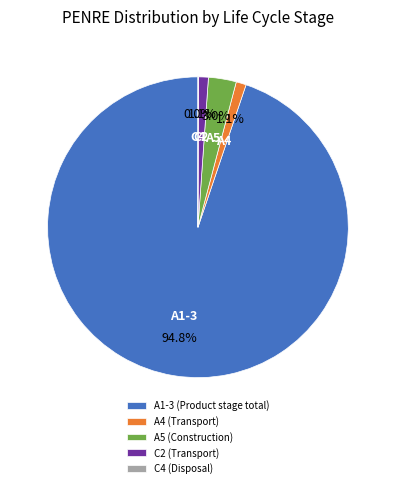

To the nearest percent, what portion does C2 (Transport) represent?

1%